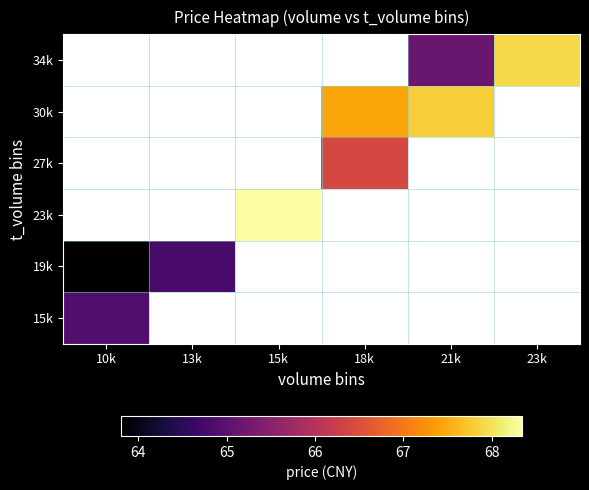

Count the number of data series in this chart.

6